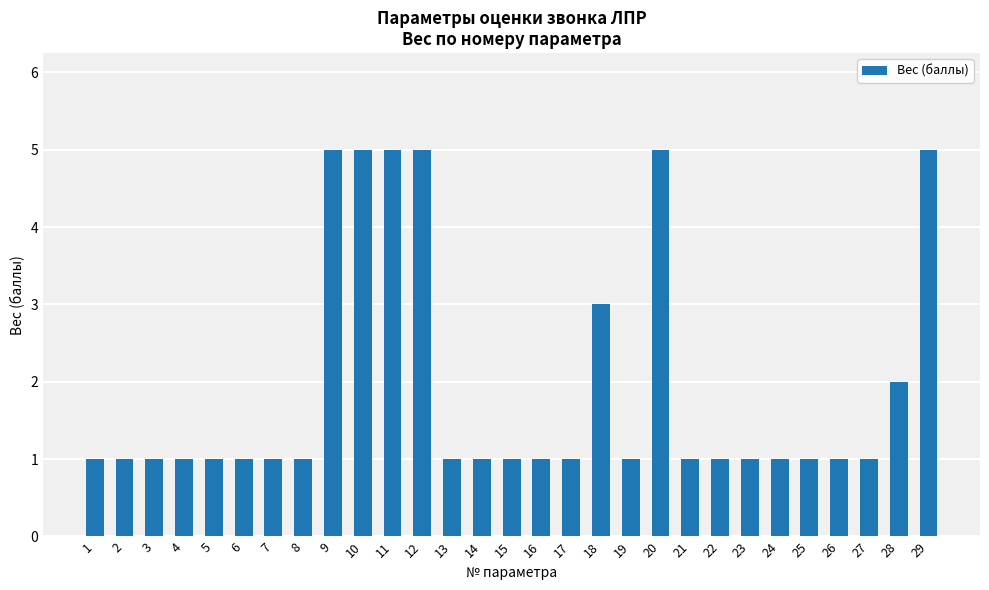

What is the difference between the maximum and minimum values?

4